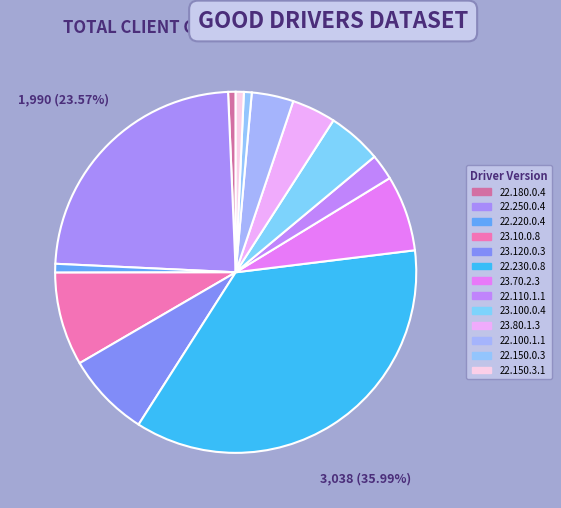

How many slices are in this pie chart?

13